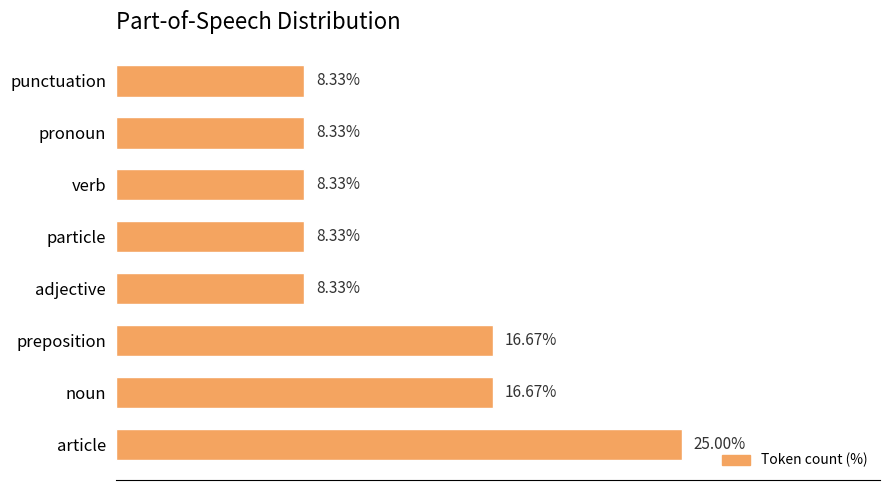

Which has a higher value, article or punctuation?

article